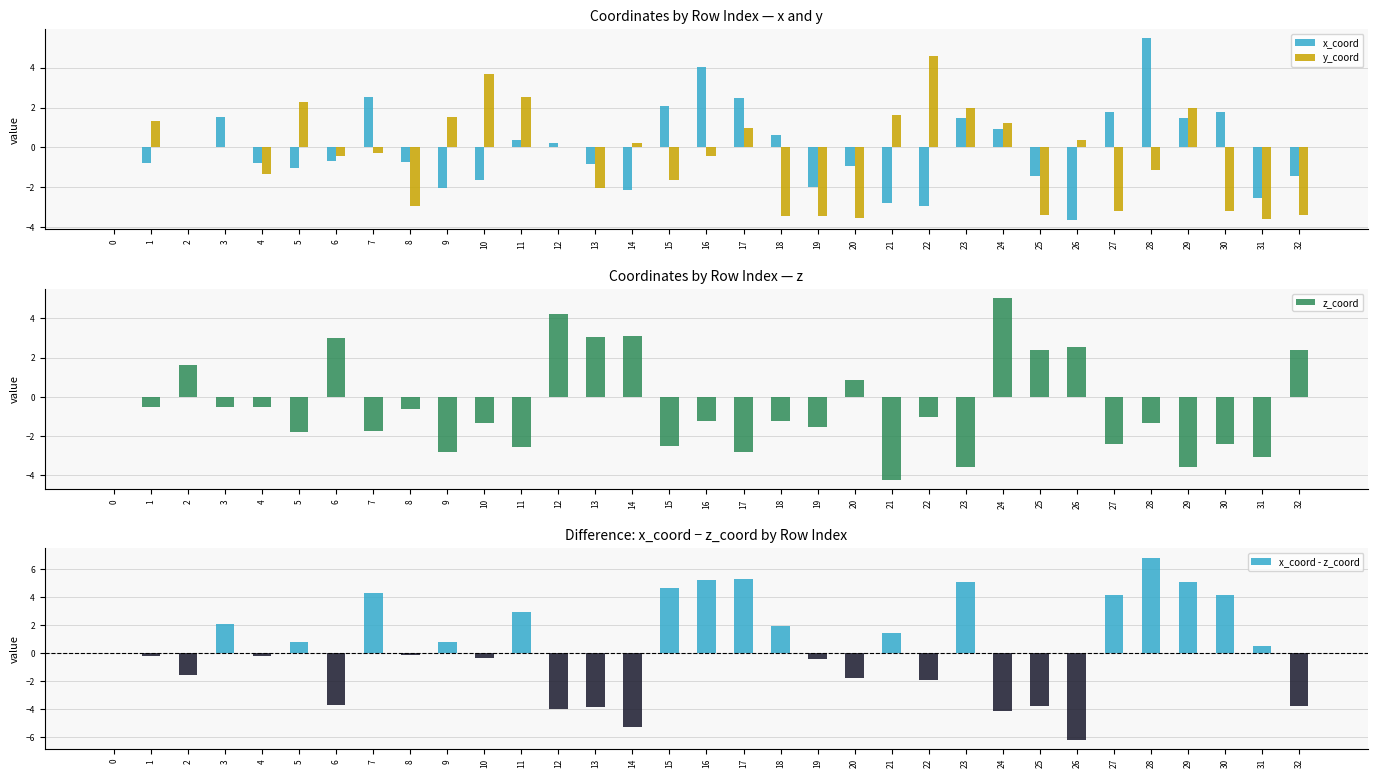

Read the x_coord - z_coord value at 29.

5.1